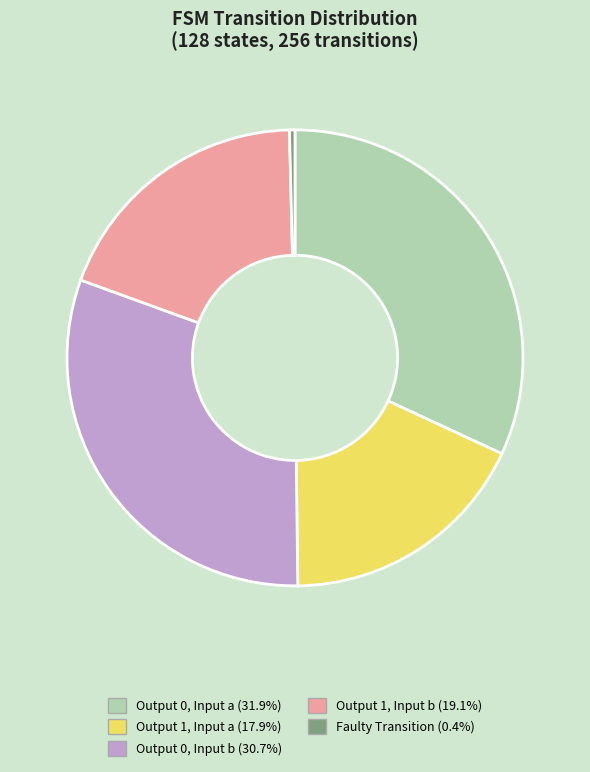

Count the number of slices in the pie.

5